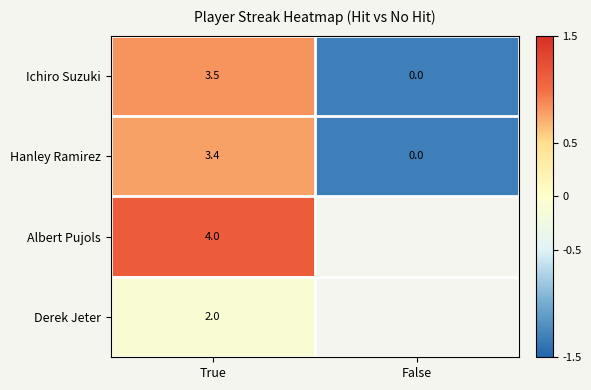

Which category has the highest value across all series?

True